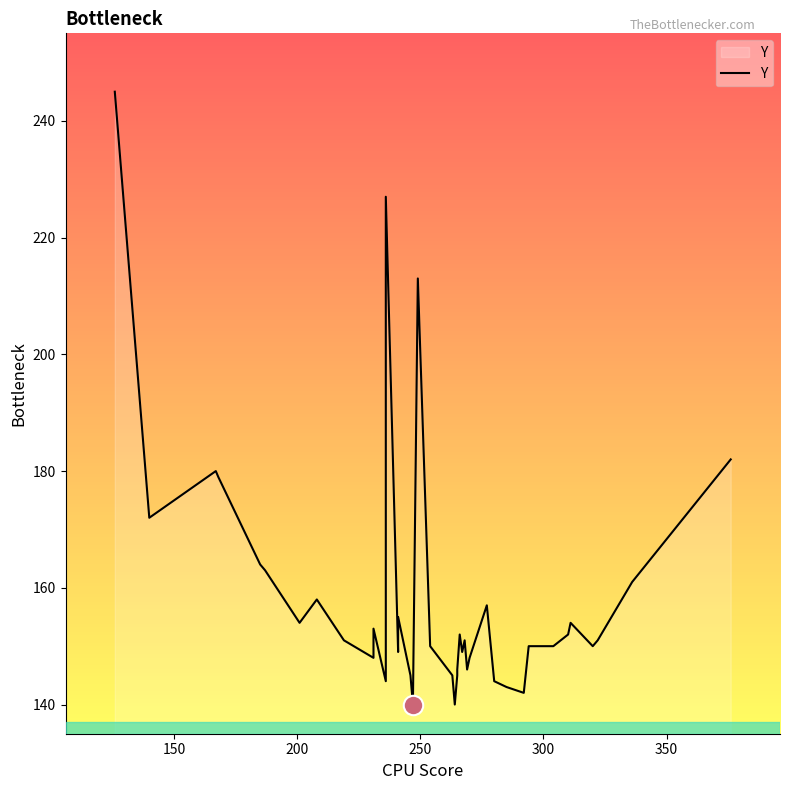

Does the chart display data point markers on the line(s)?

No